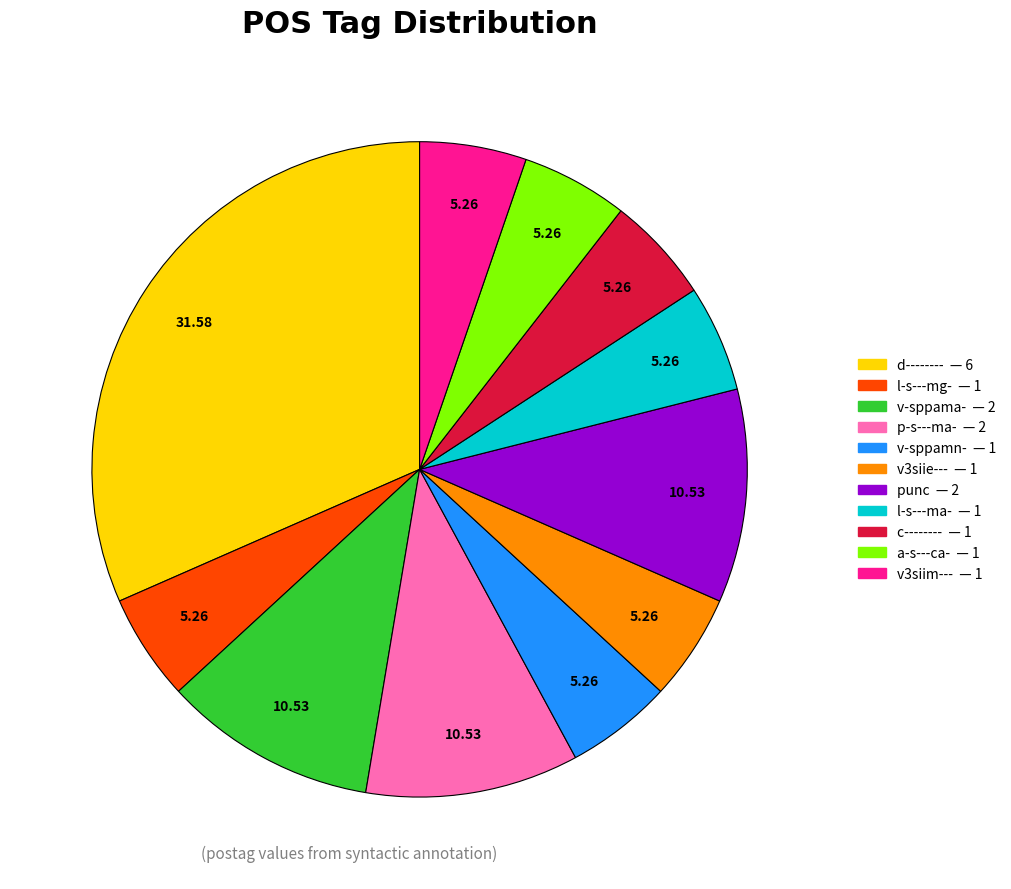

Do v-sppama- — 2 and v3siim--- — 1 together represent more than half of the pie?

No